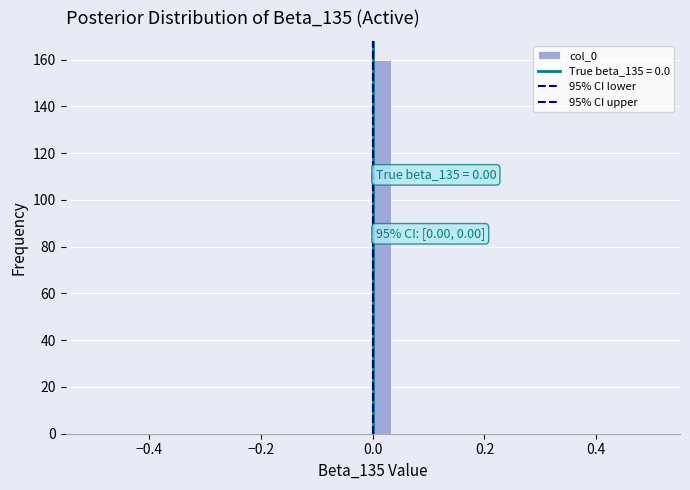

Around what value on the x-axis is the tallest bar? Give the approximate position of its centre, as read against the axis.

0.02